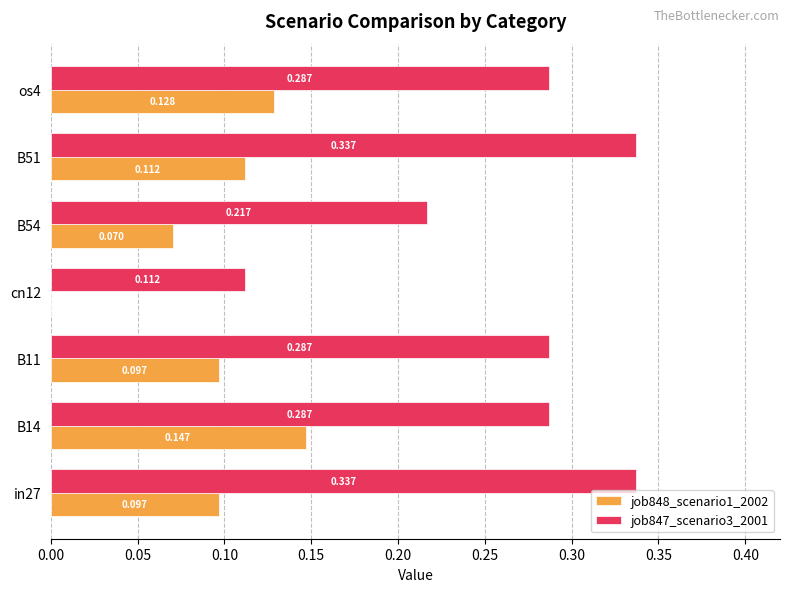

Is the value of job848_scenario1_2002 at B54 greater than the value of job847_scenario3_2001 at os4?

No